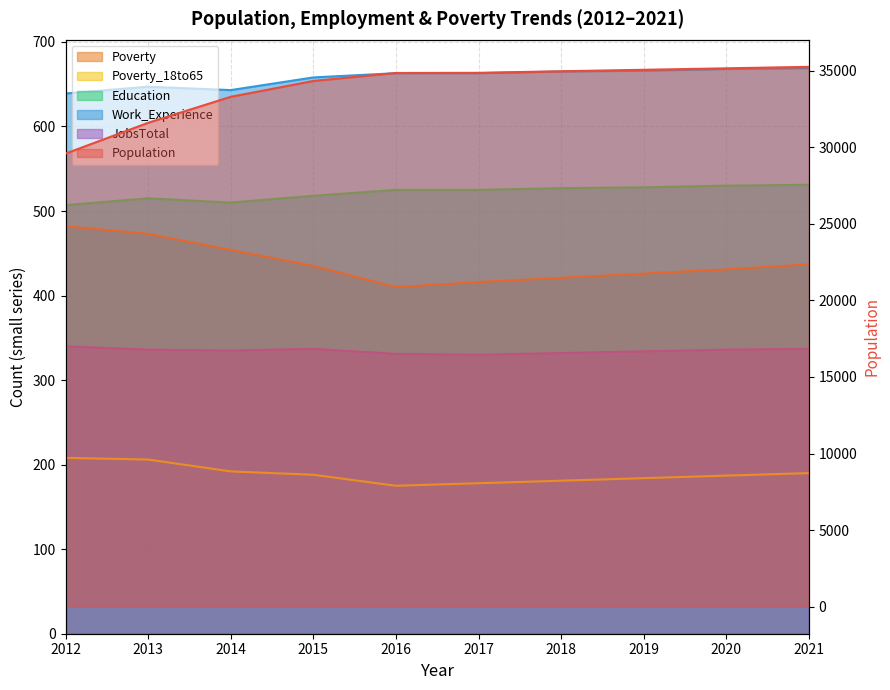

What is the difference between the maximum and second lowest values in the Education series?

21